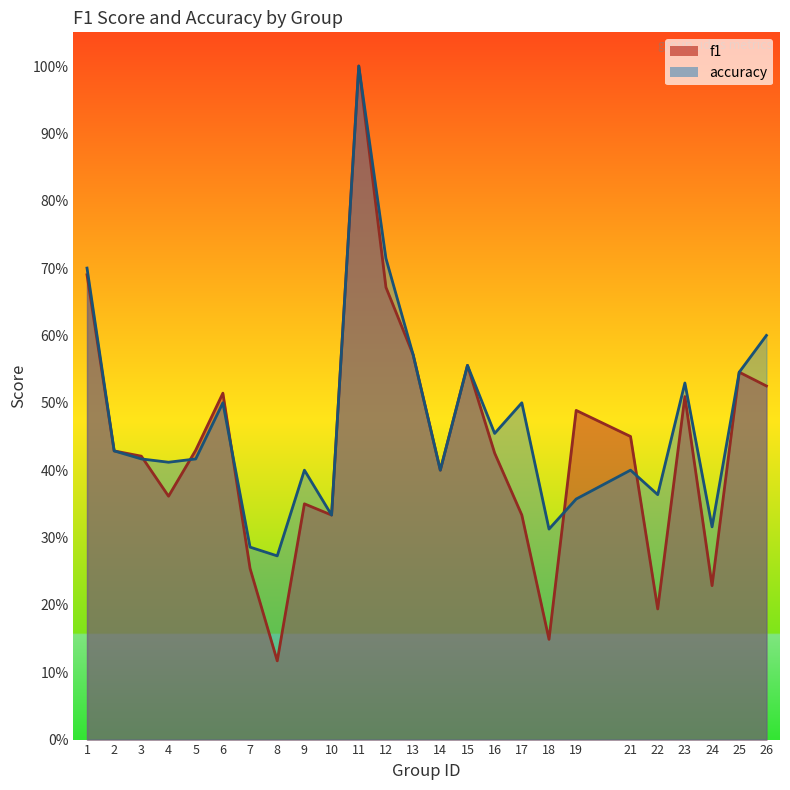

How many distinct data groups are displayed?

2